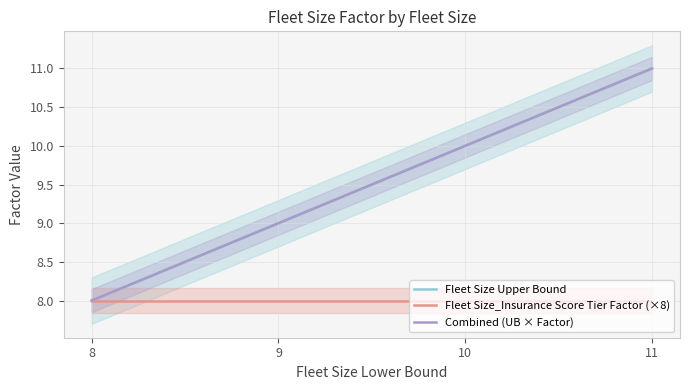

At how many categories does at least one series exceed 8?

3